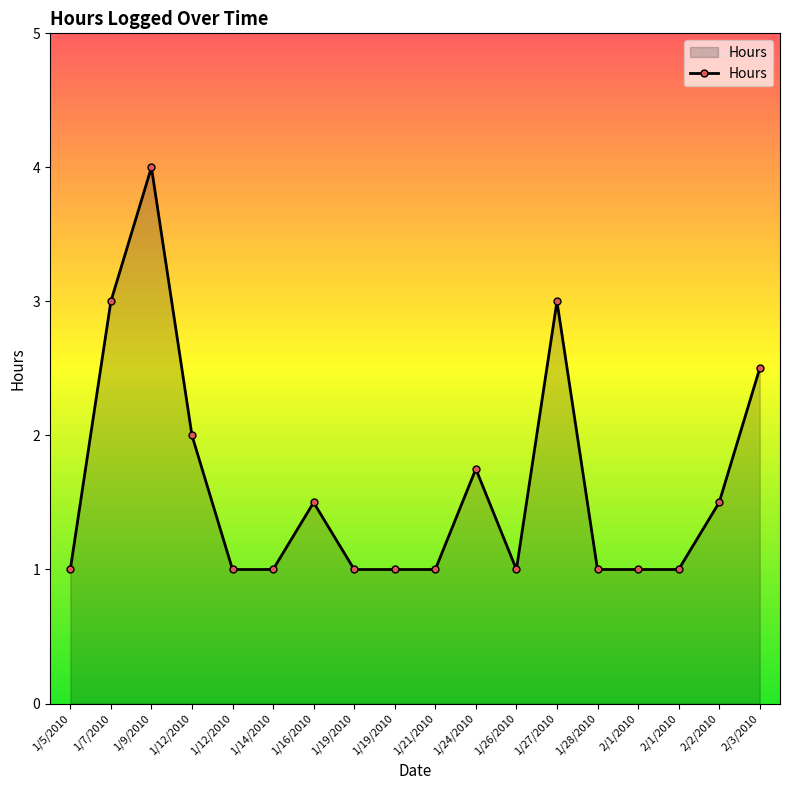

What is the approximate value at 1/19/2010?

1.0